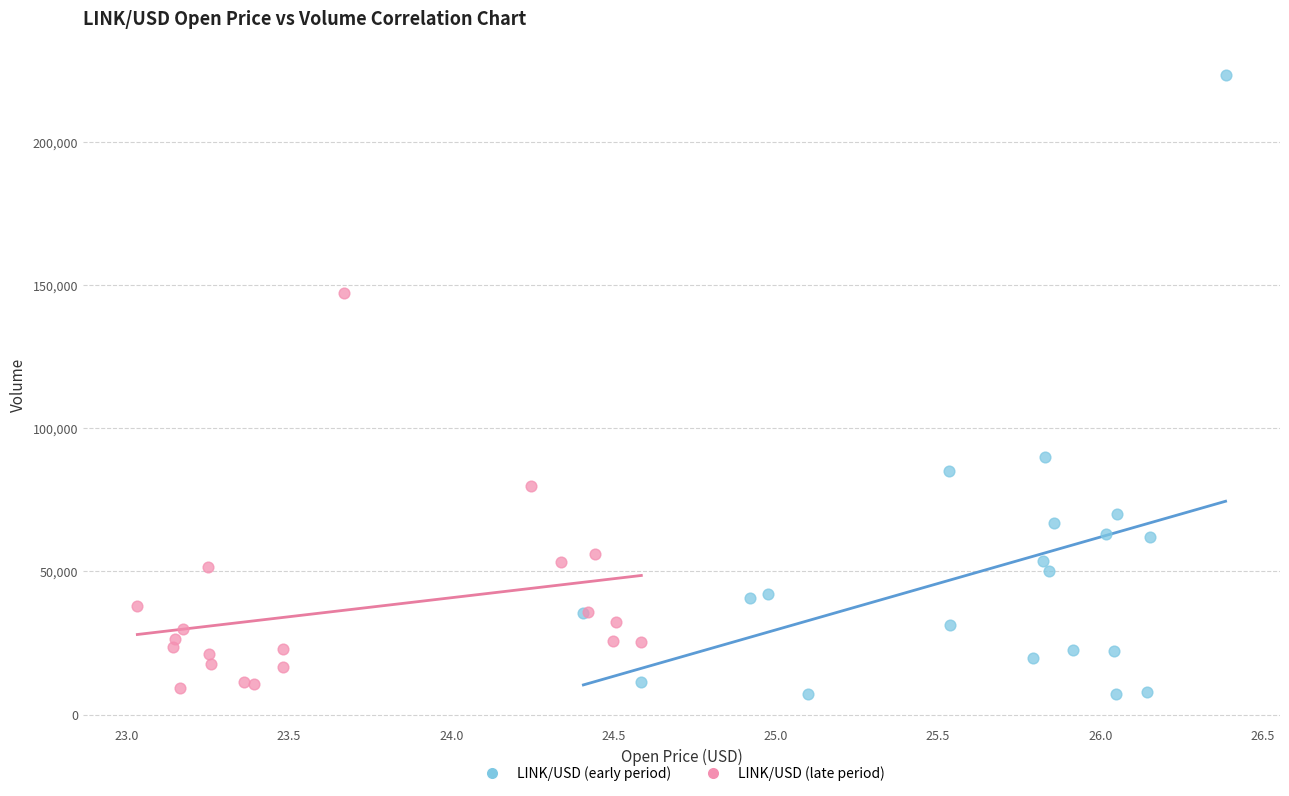

Which series reaches the maximum Y coordinate?

LINK/USD (early period)